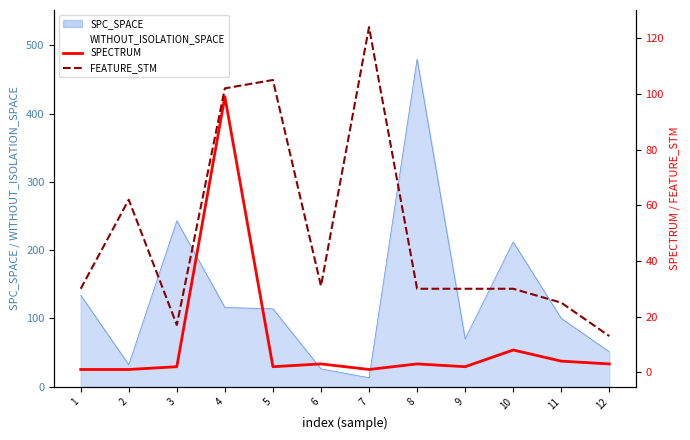

What is the average value of the SPECTRUM series?

11